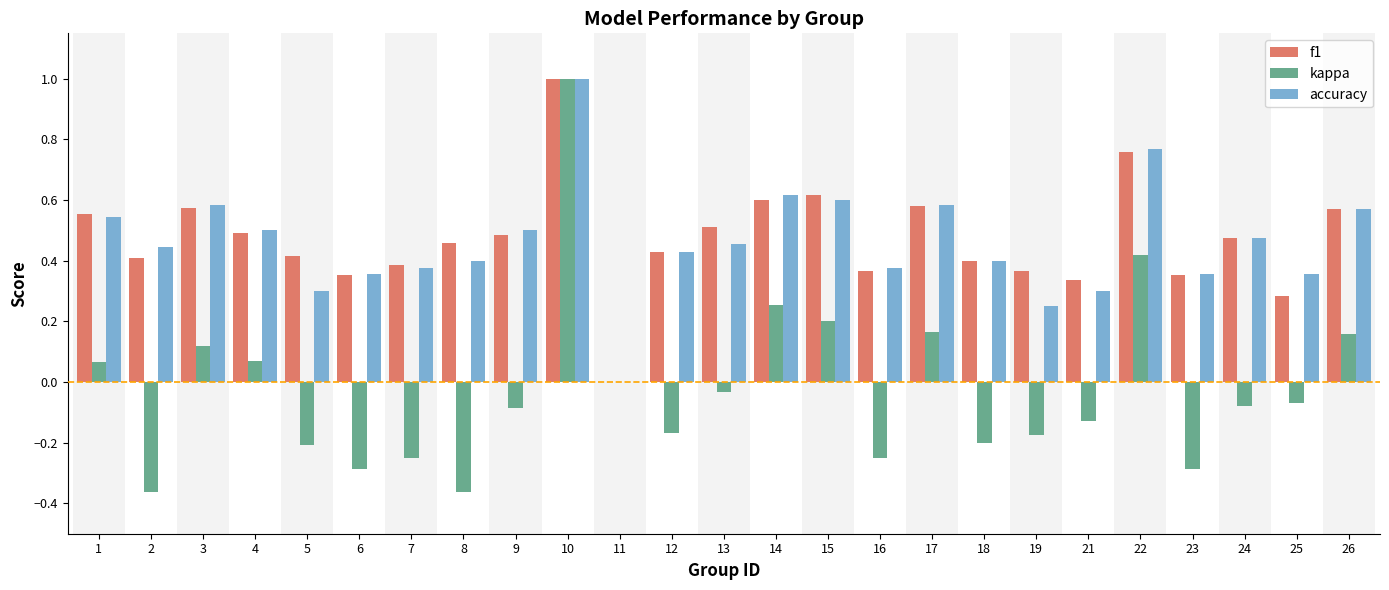

Is the value of kappa at 25 greater than the value of accuracy at 7?

No